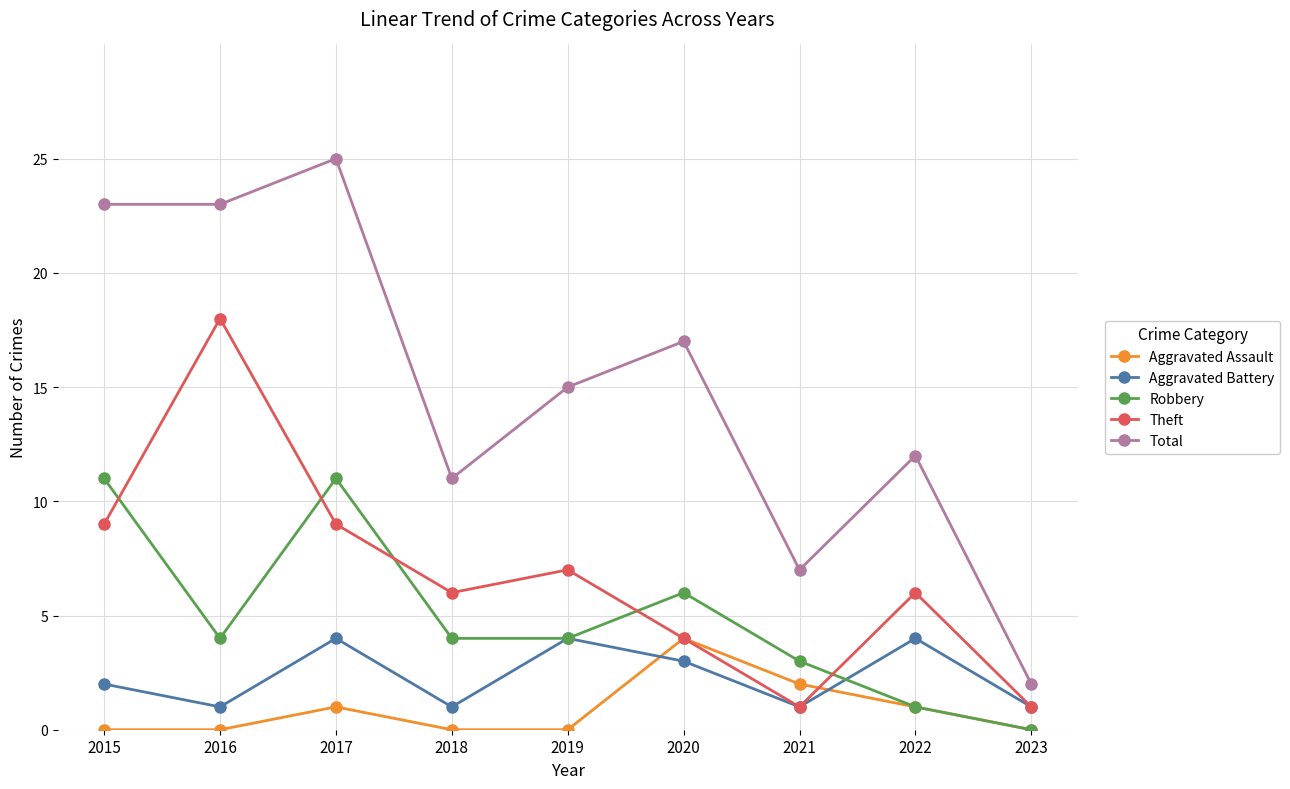

True or false: Robbery and Total cross at least once.

False